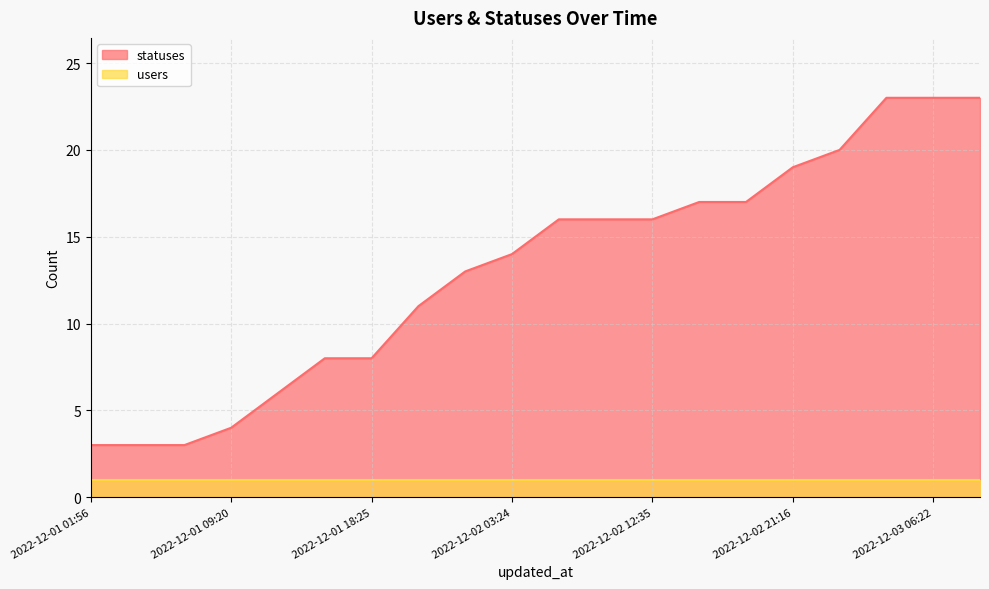

Reading left to right, list all the values displayed in this chart.

2022-12-01 01:56=3	2022-12-01 03:38=3	2022-12-01 06:26=3	2022-12-01 09:20=4	2022-12-01 12:42=6	2022-12-01 15:21=8	2022-12-01 18:25=8	2022-12-01 21:15=11	2022-12-02 01:37=13	2022-12-02 03:24=14	2022-12-02 06:24=16	2022-12-02 09:18=16	2022-12-02 12:35=16	2022-12-02 15:17=17	2022-12-02 18:22=17	2022-12-02 21:16=19	2022-12-03 01:27=20	2022-12-03 03:20=23	2022-12-03 06:22=23	2022-12-03 09:17=23